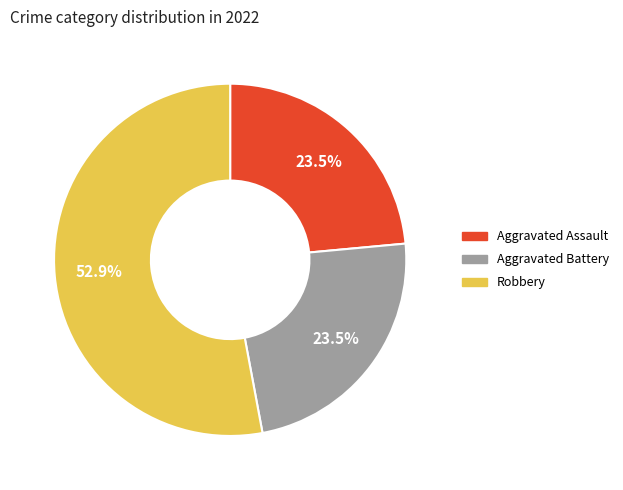

Is there any slice that represents more than half of the pie?

Yes